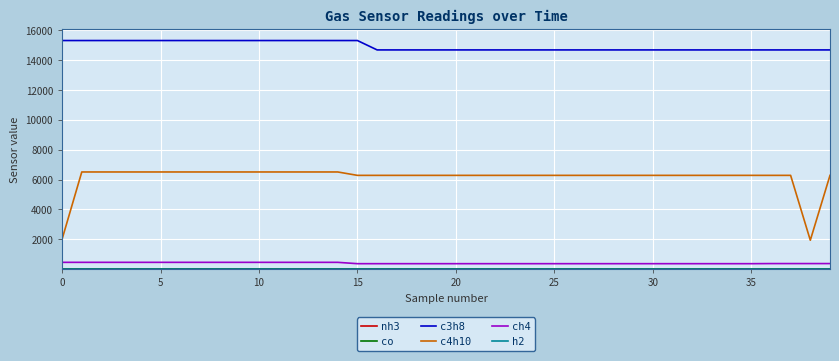

Which series has the largest total across all categories?

c3h8